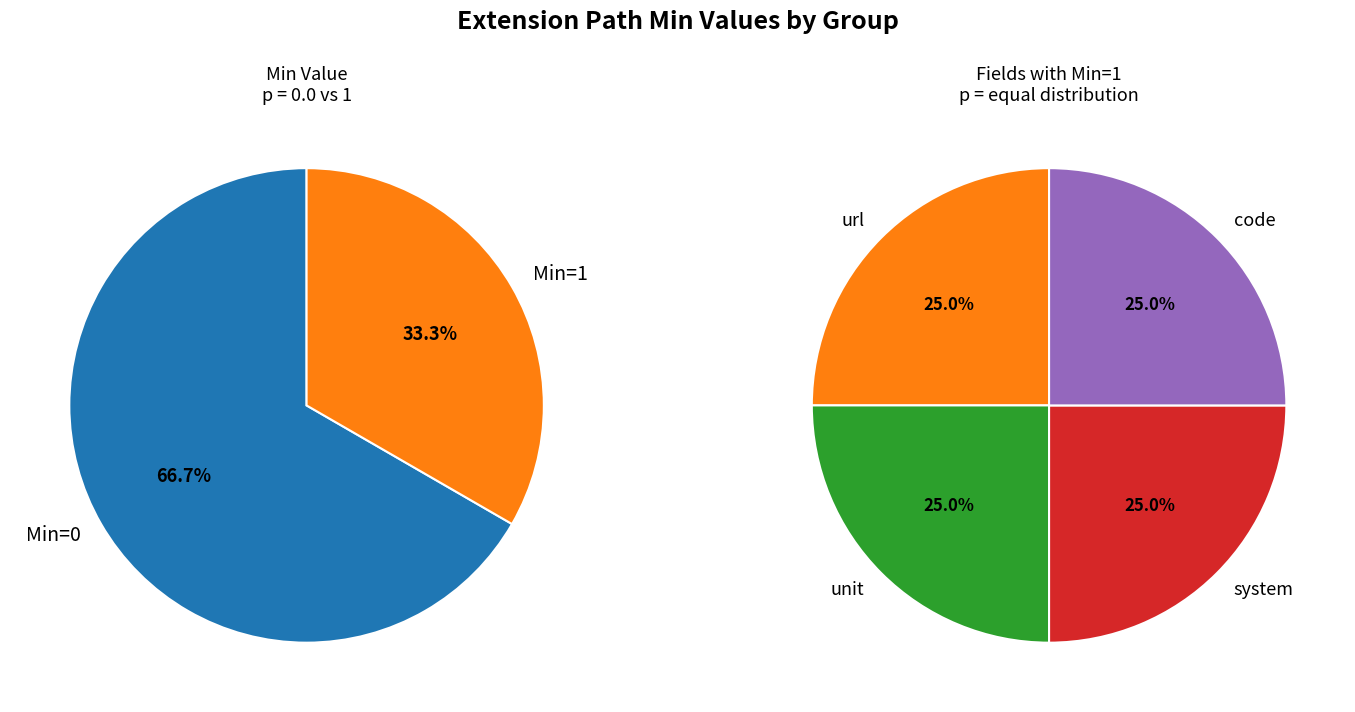

Is it true that Extension.id is 0% of the pie?

True